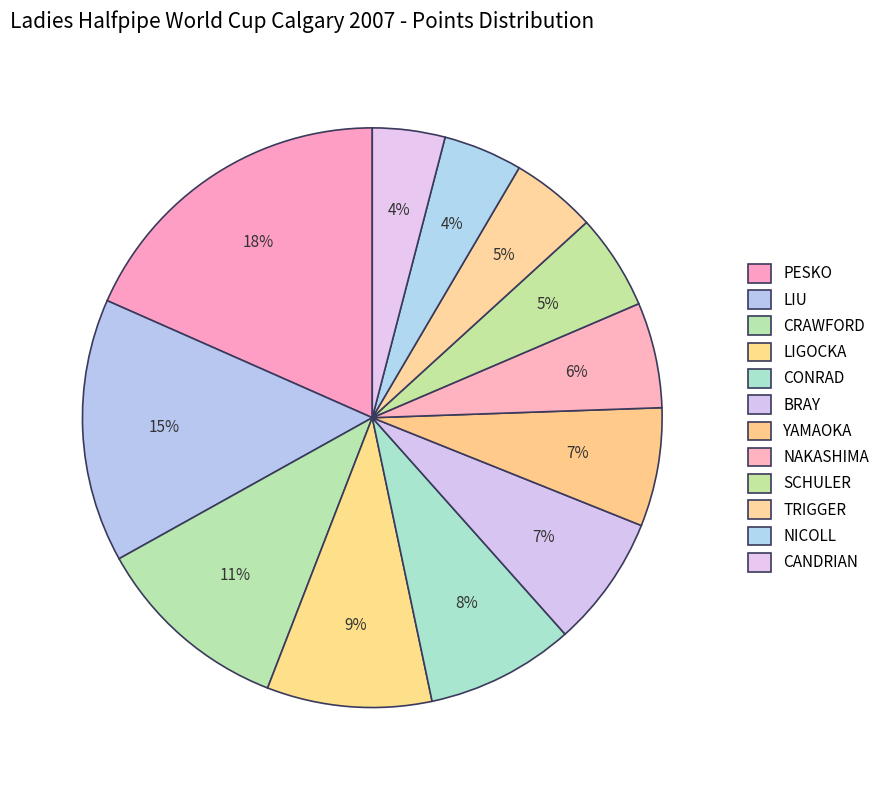

To the nearest percent, what is the difference between the largest and smallest slice percentages?

14%